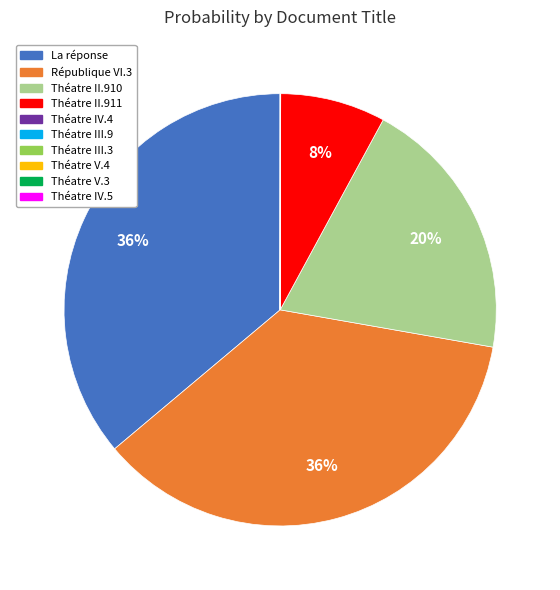

Is there a majority slice in this chart?

No